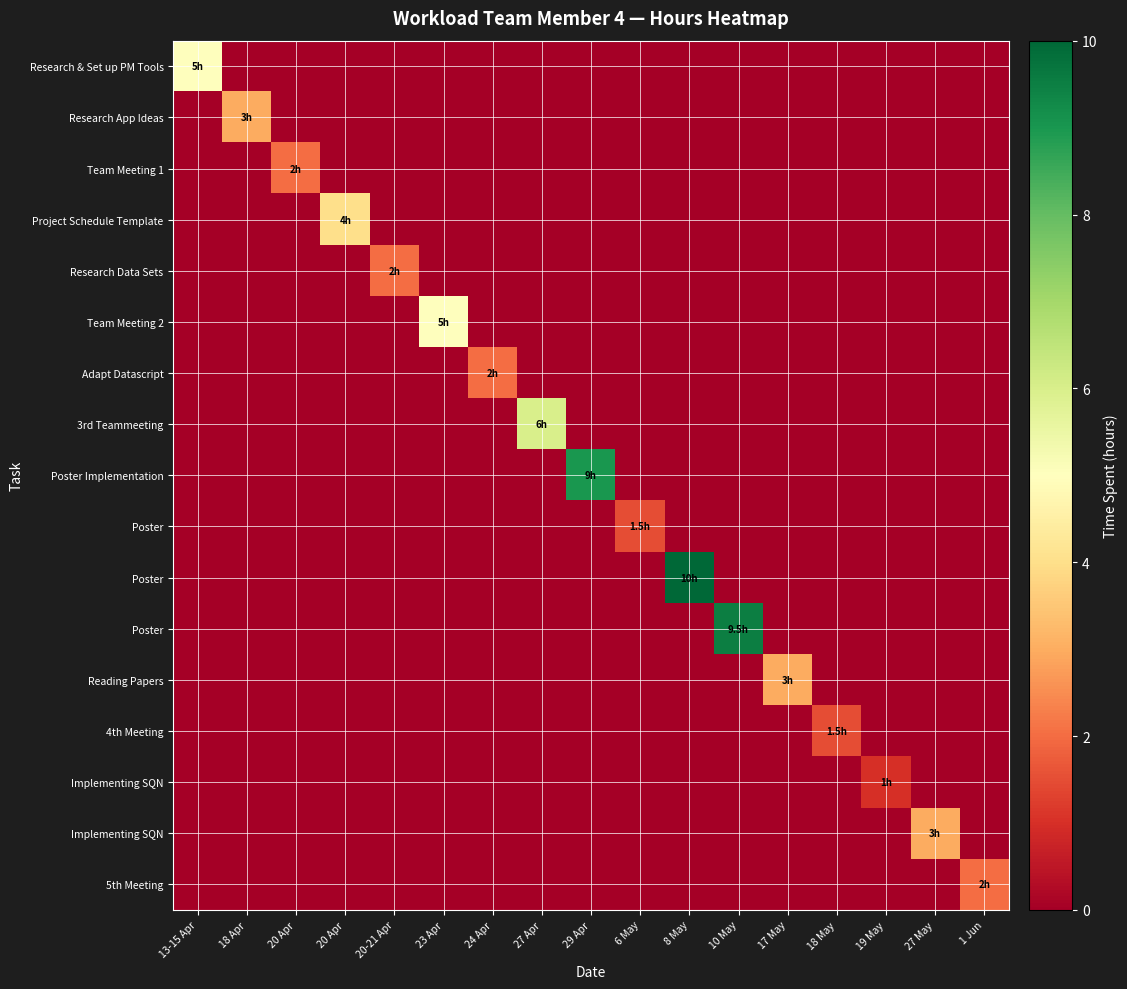

How many categories are shown in the chart?

17